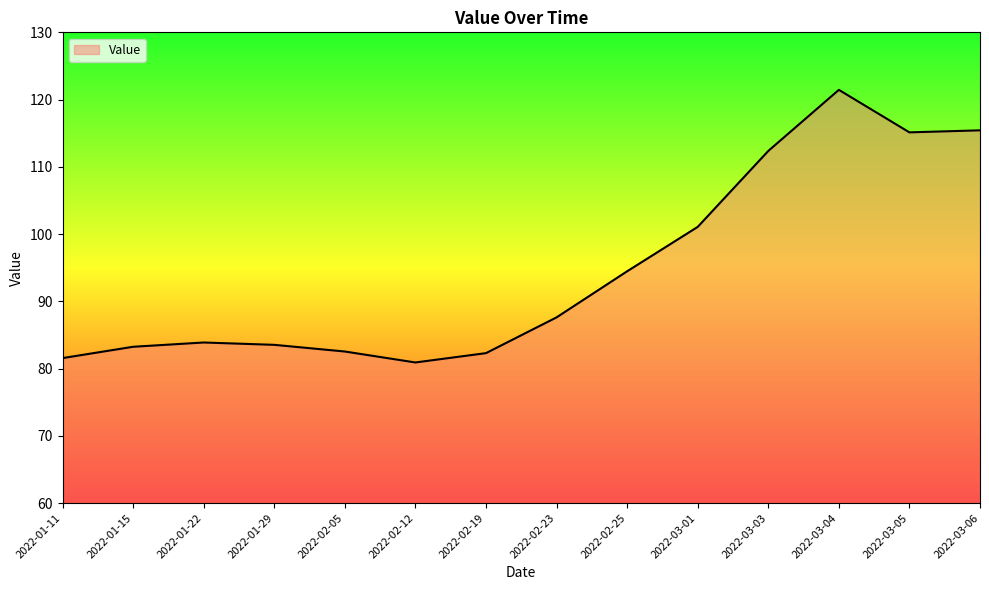

What is the sum of all values?

1325.5